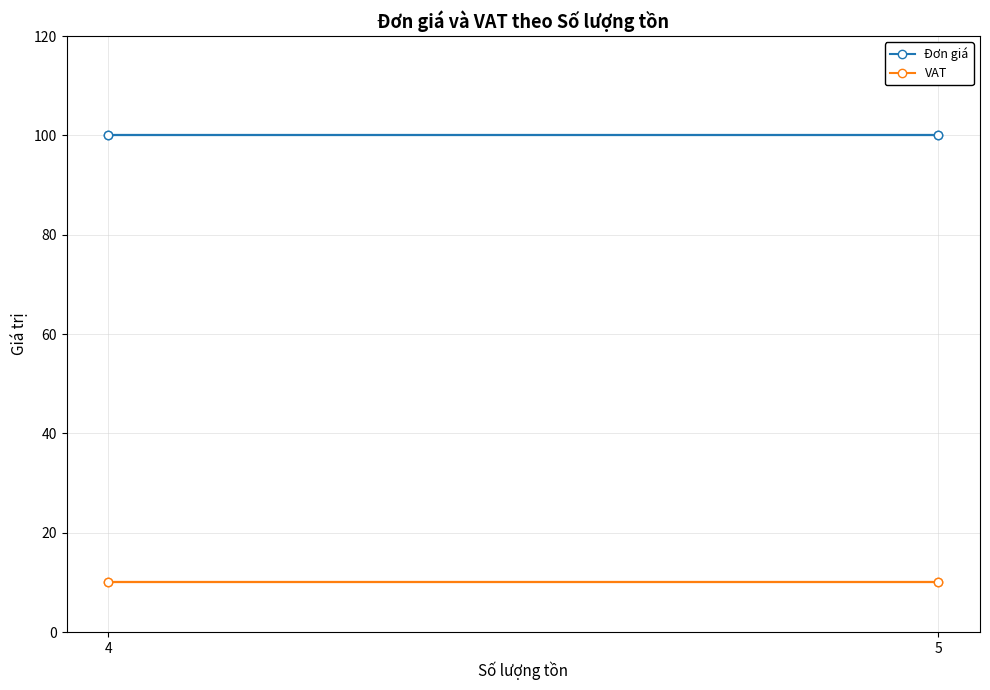

How many lines are shown in the chart?

2